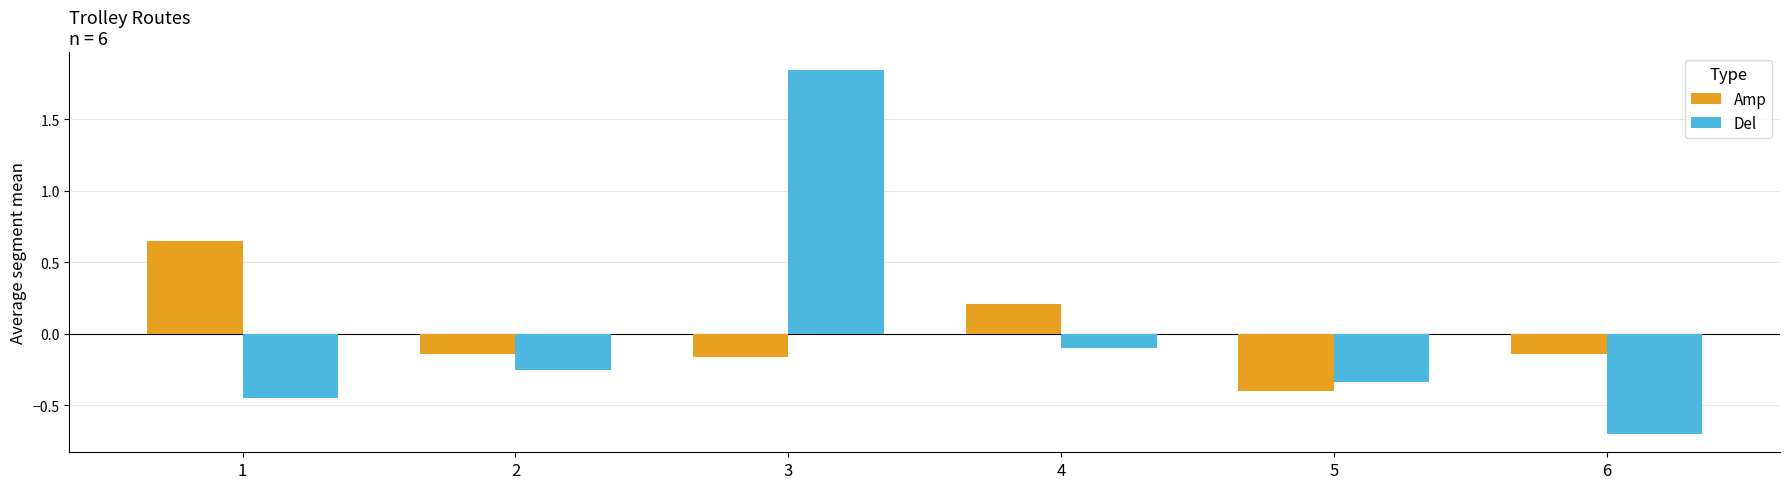

Rank the series at 3 from lowest to highest value.

Amp, Del